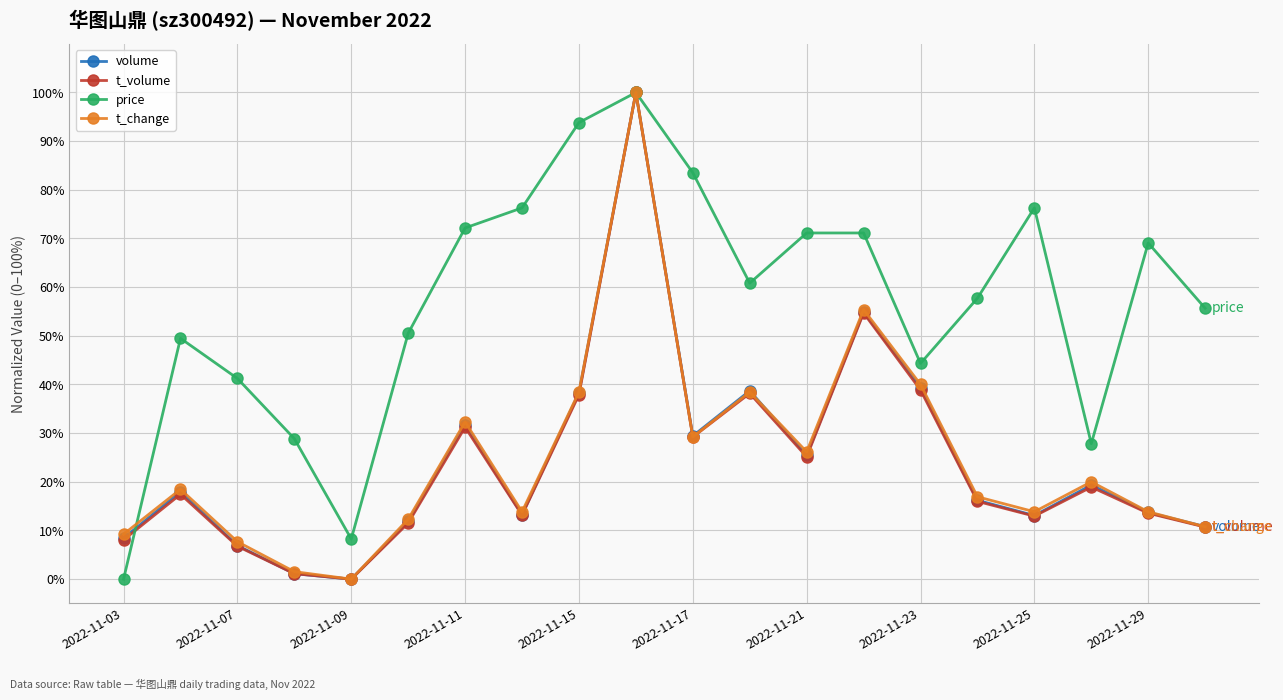

What is the value of the volume point at the 11th from the left?

29.4